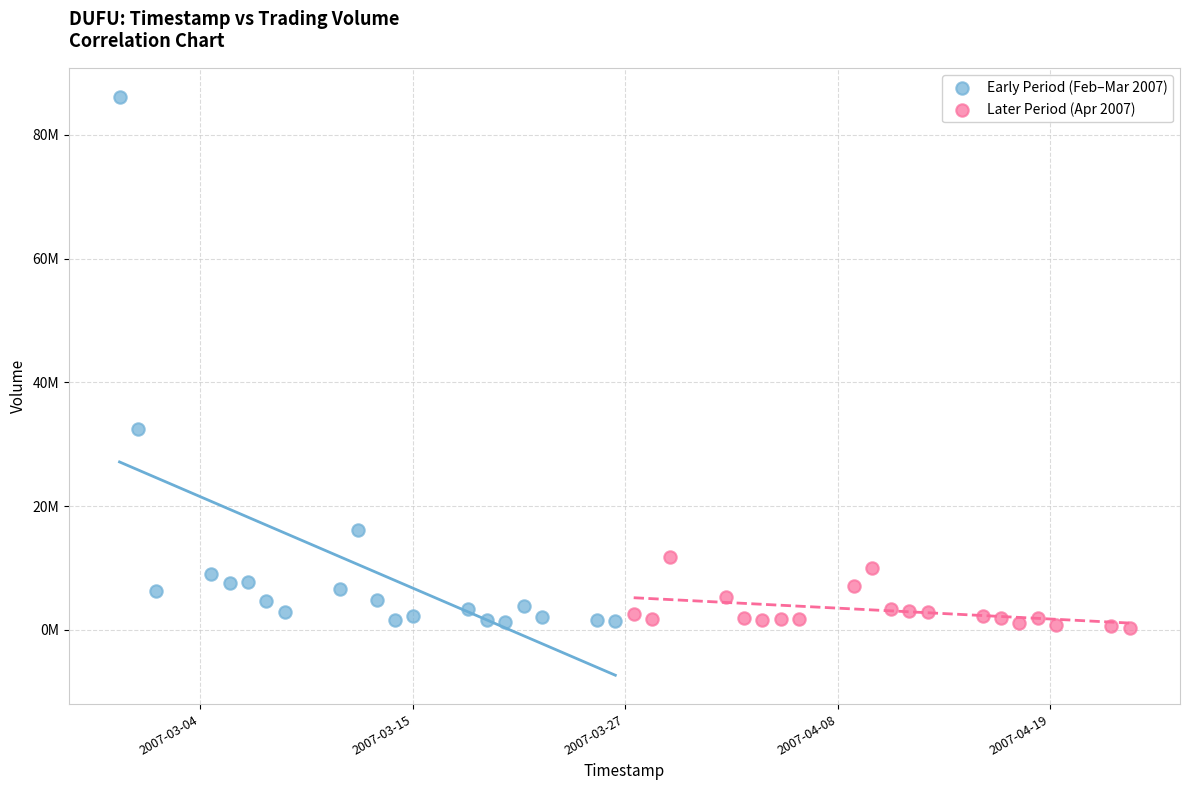

What are all the series names shown in the legend?

Early Period (Feb–Mar 2007), Later Period (Apr 2007)